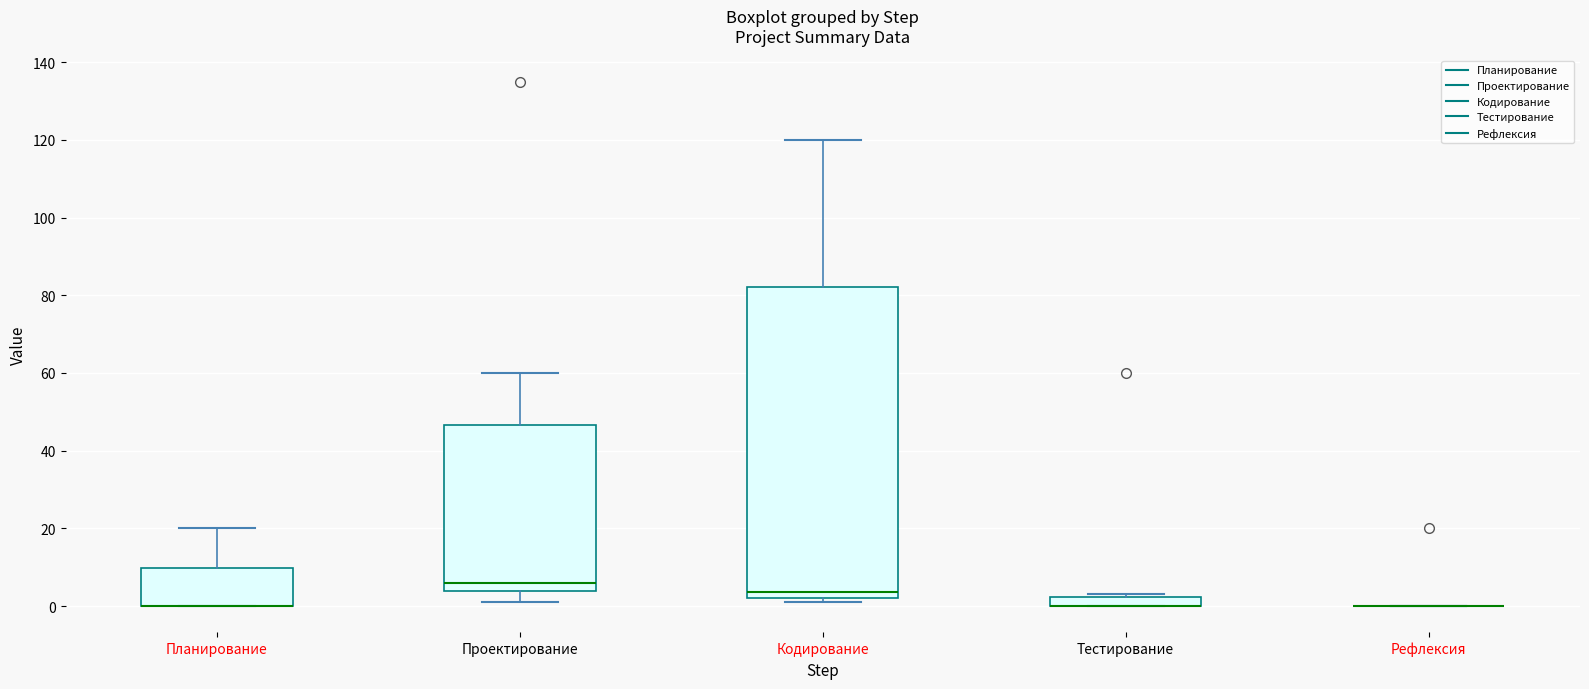

Which box is the tallest, from its lower edge to its upper edge?

Кодирование